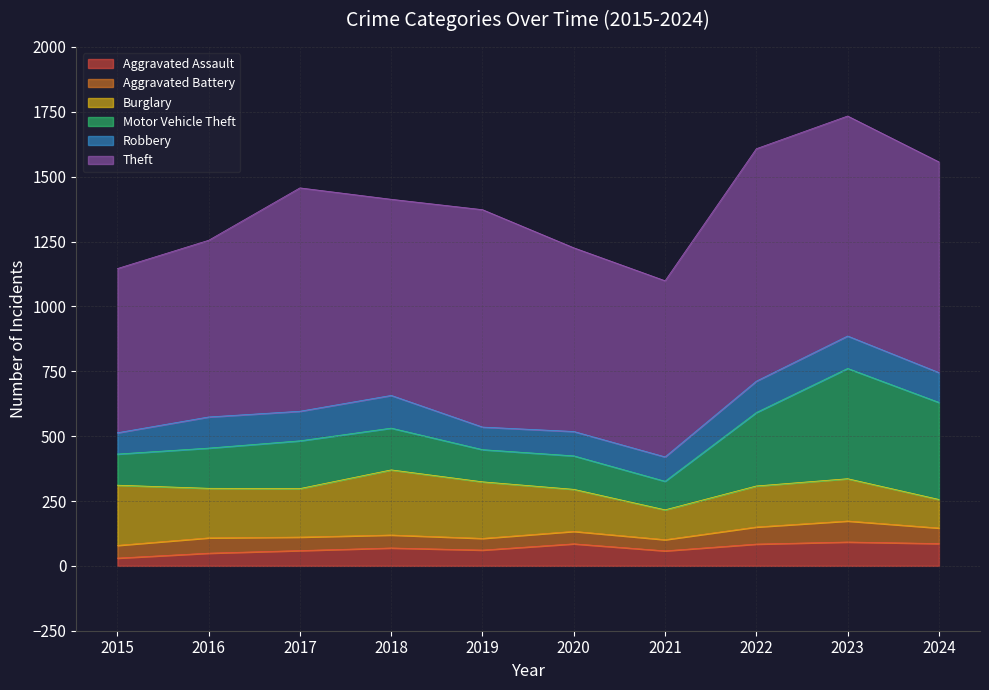

Which series ends up on top after the final intersection of Aggravated Battery and Aggravated Assault?

Aggravated Assault